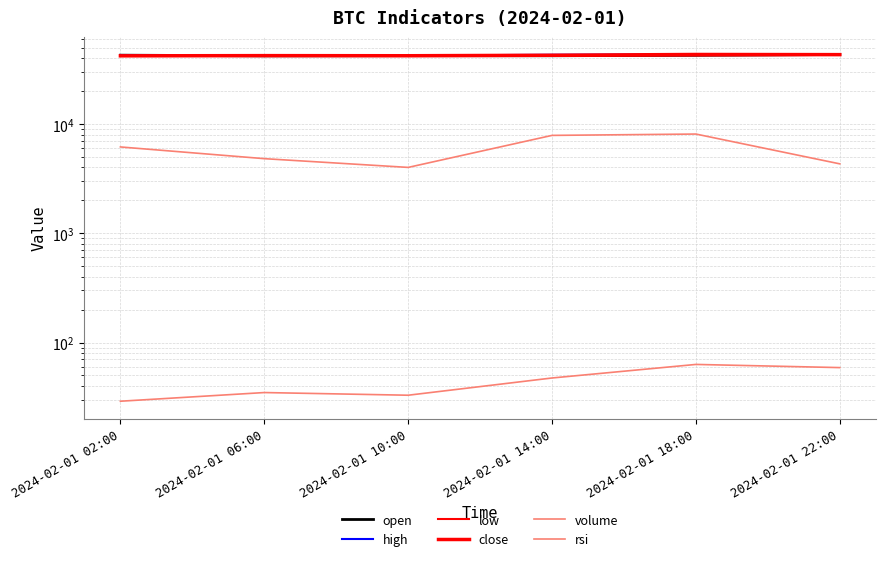

Reading left to right, what are all the values shown in this chart?

open: 2024-02-01 02:00=42580.0	2024-02-01 06:00=42015.7	2024-02-01 10:00=42190.2	2024-02-01 14:00=42087.5	2024-02-01 18:00=42516.1	2024-02-01 22:00=43218.9
high: 2024-02-01 02:00=42687.6	2024-02-01 06:00=42300.0	2024-02-01 10:00=42331.1	2024-02-01 14:00=42946.6	2024-02-01 18:00=43285.1	2024-02-01 22:00=43279.9
low: 2024-02-01 02:00=41884.3	2024-02-01 06:00=41889.9	2024-02-01 10:00=42026.5	2024-02-01 14:00=41944.9	2024-02-01 18:00=42364.0	2024-02-01 22:00=42872.9
close: 2024-02-01 02:00=42015.7	2024-02-01 06:00=42190.2	2024-02-01 10:00=42087.5	2024-02-01 14:00=42516.1	2024-02-01 18:00=43218.9	2024-02-01 22:00=43082.9
volume: 2024-02-01 02:00=6159.3	2024-02-01 06:00=4812.7	2024-02-01 10:00=4002.8	2024-02-01 14:00=7858.3	2024-02-01 18:00=8083.6	2024-02-01 22:00=4314.4
rsi: 2024-02-01 02:00=29.0	2024-02-01 06:00=34.8	2024-02-01 10:00=32.9	2024-02-01 14:00=47.4	2024-02-01 18:00=63.0	2024-02-01 22:00=59.0